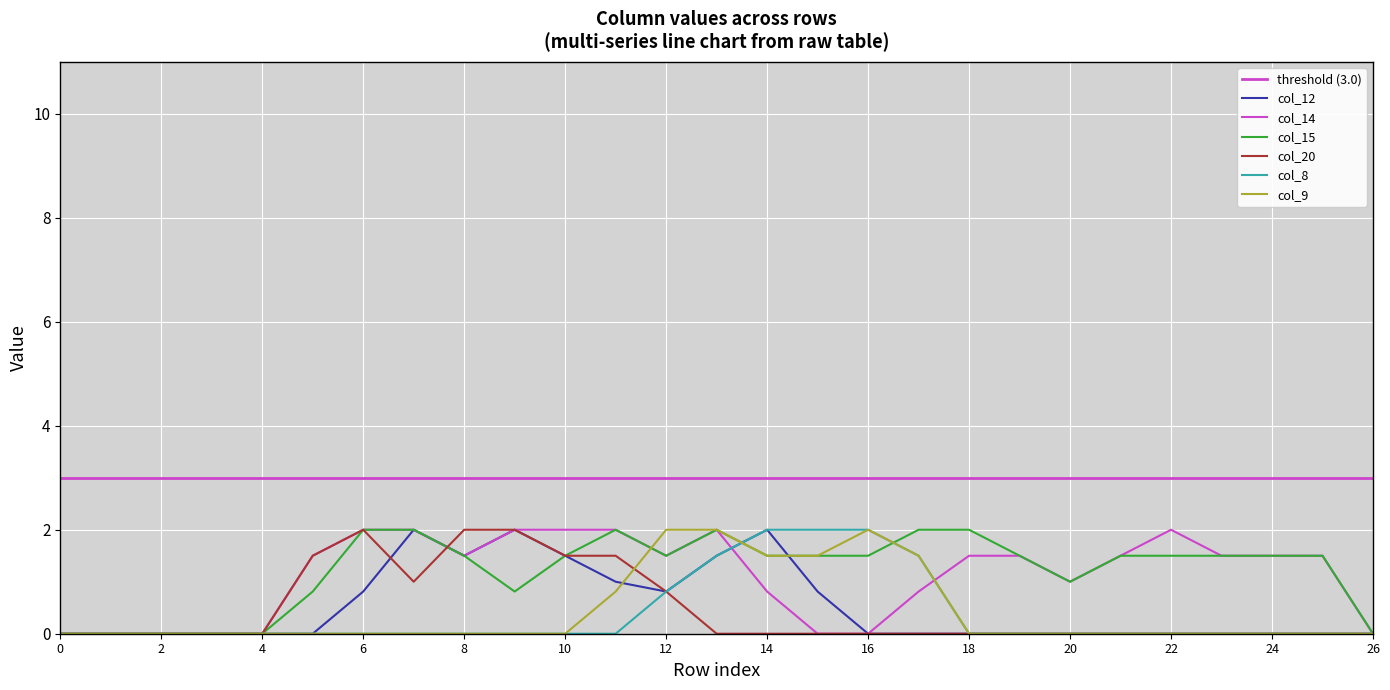

At which category does col_15 reach its first local valley?

9